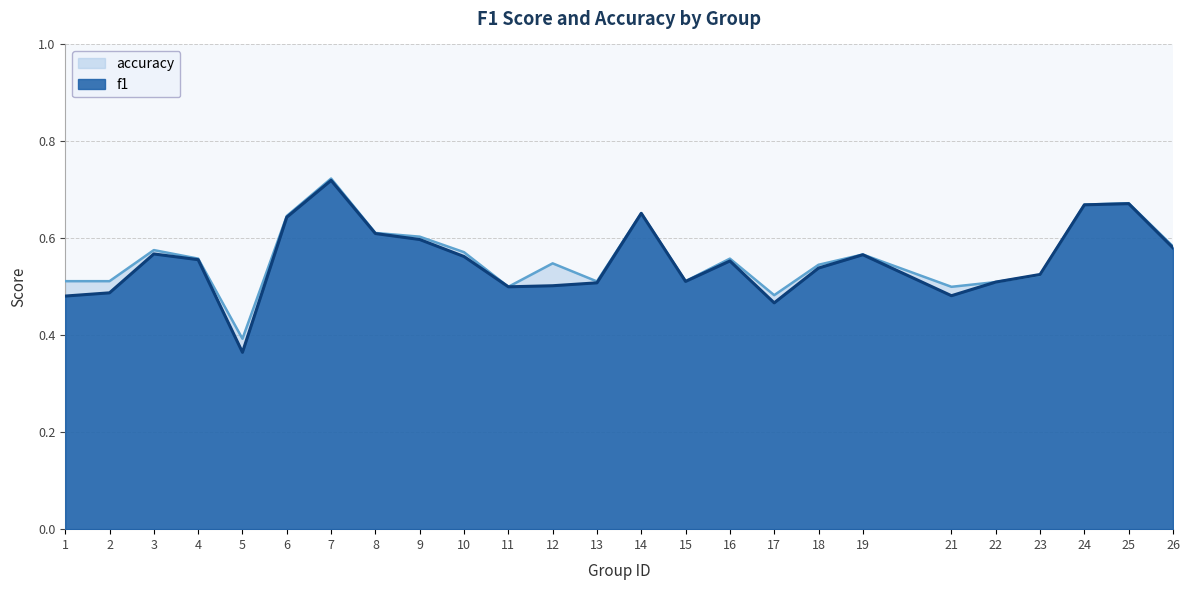

What is the difference between the accuracy values at 22 and 8?

0.1